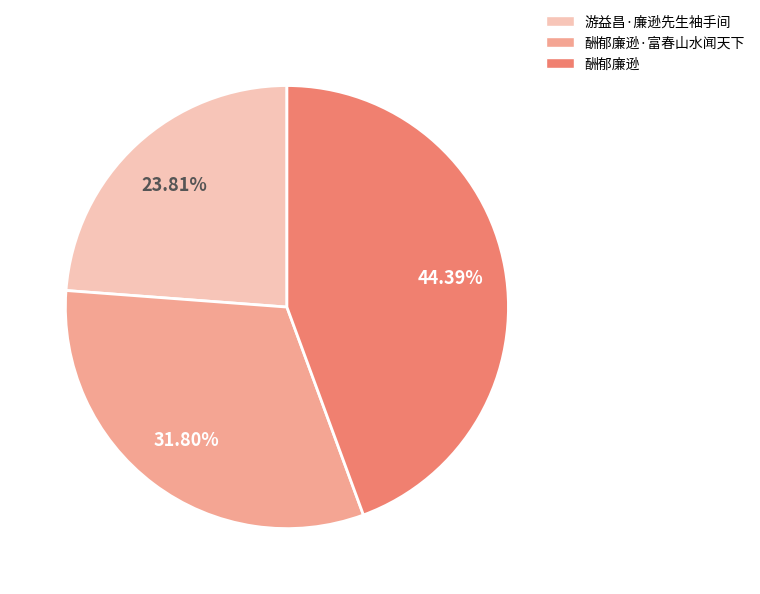

To the nearest percent, what portion does 酬郁廉逊 represent?

44%